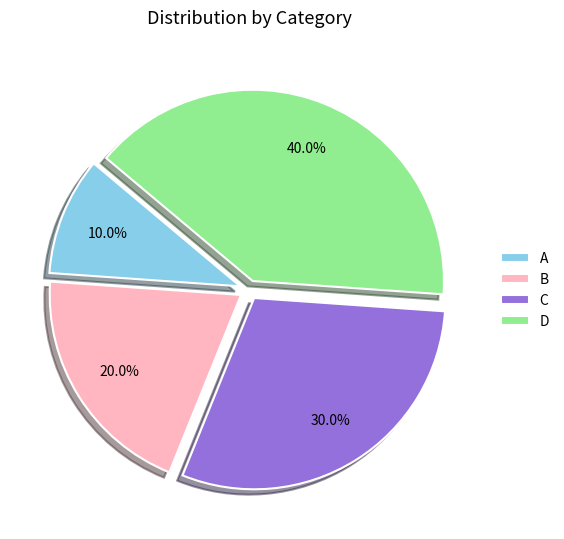

What is the smallest slice in the pie chart?

A